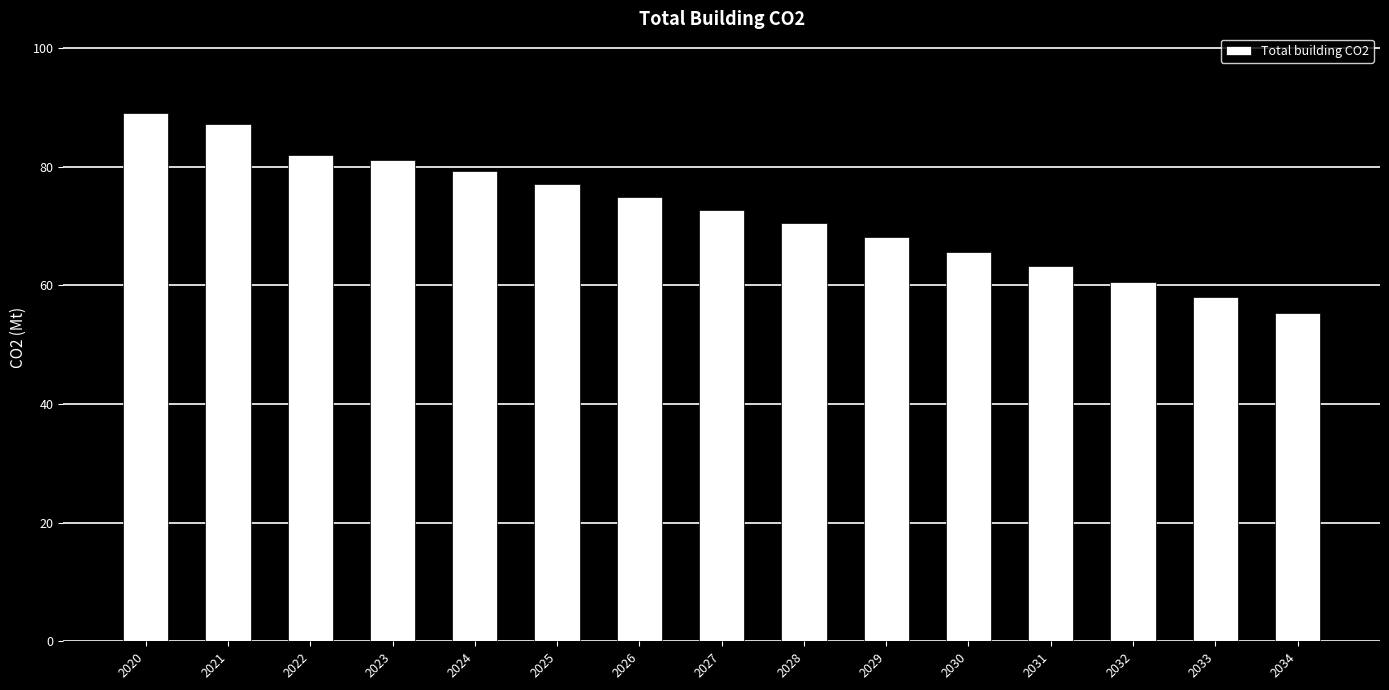

What is the sum of all values?

1084.6